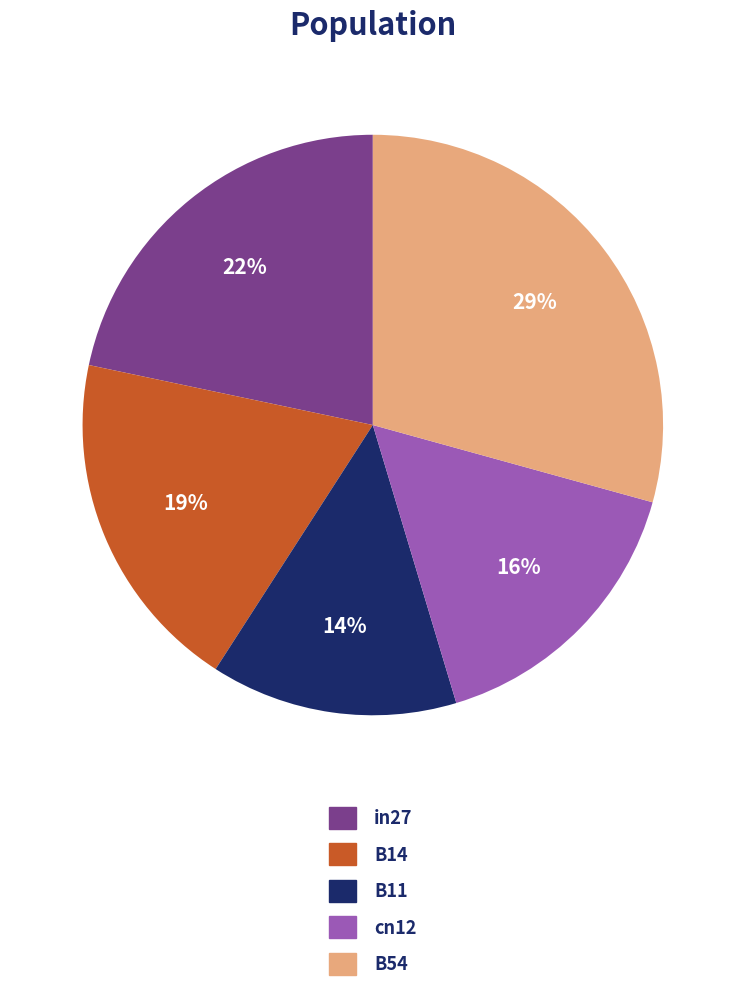

Does any single category account for the majority?

No